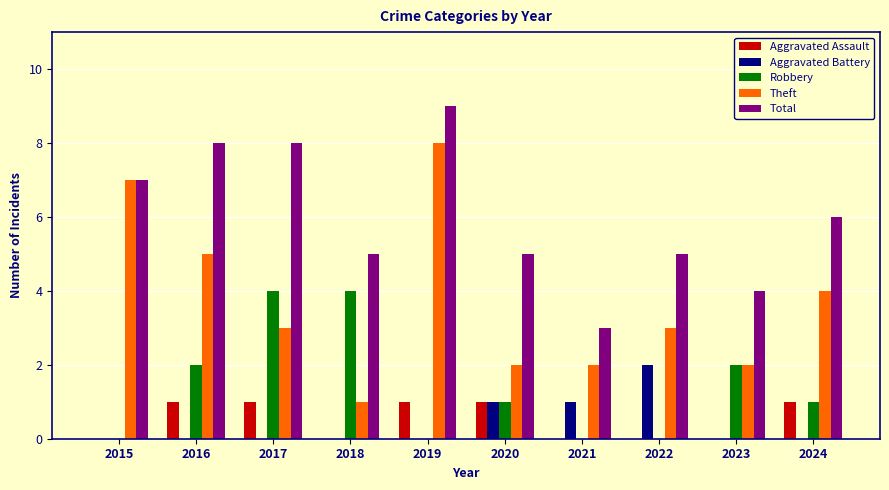

Is it true that Total equals 5 at 2020?

True